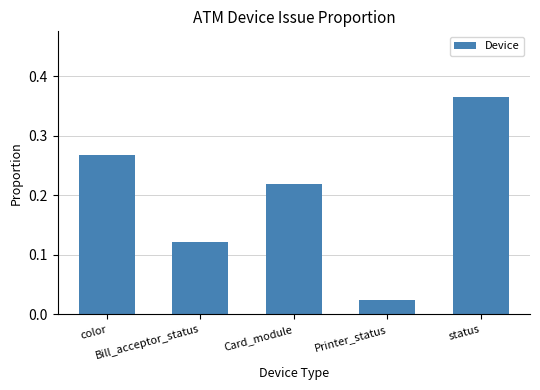

What is the label of the 4th bar from the left?

Printer_status